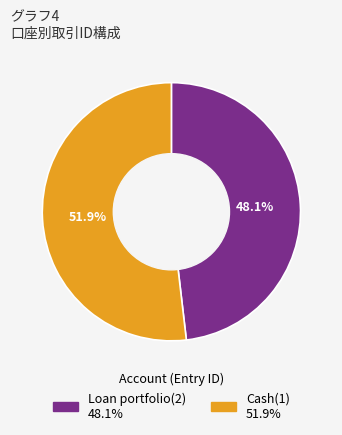

To the nearest percent, what is the average slice percentage?

50%